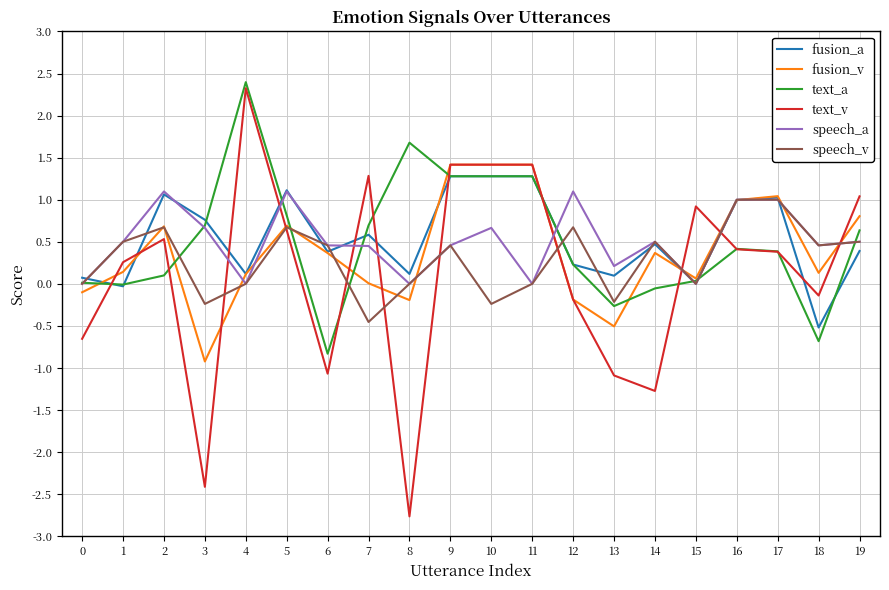

True or false: speech_v and fusion_a intersect in this chart.

True